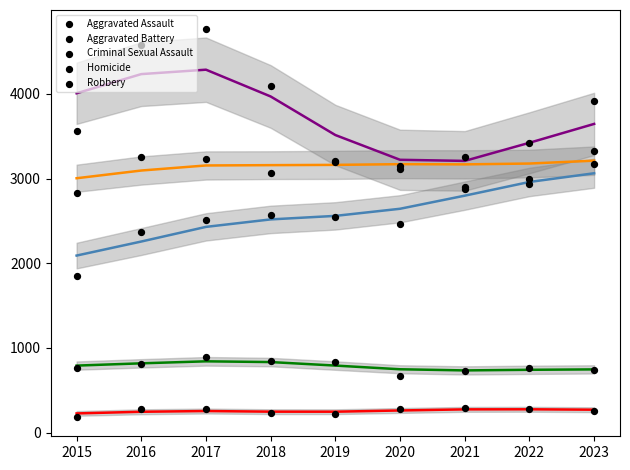

Is the value of Homicide at 2021 greater than the value of Aggravated Battery at 2023?

No